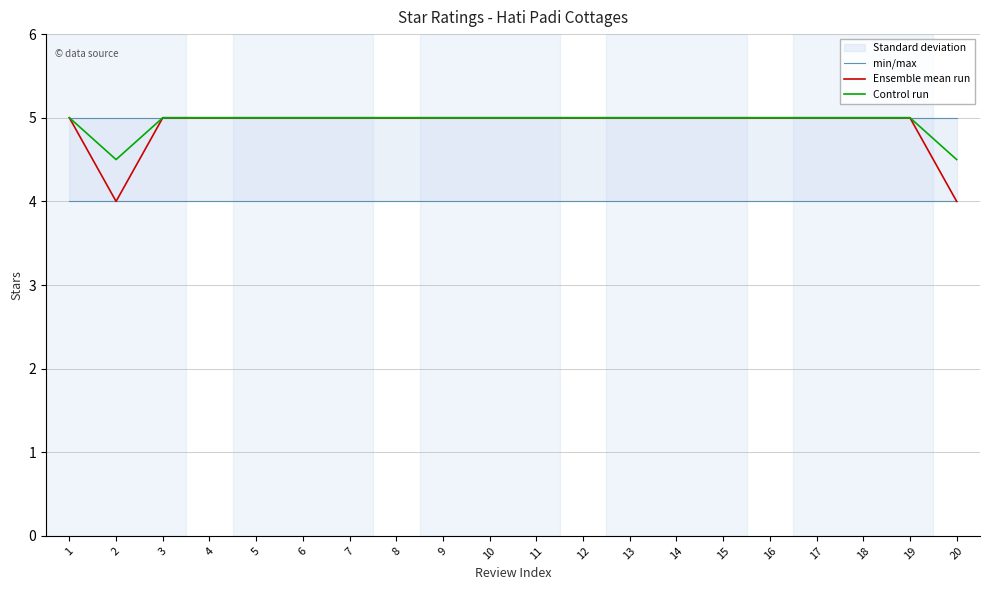

At which label is Control run closest to 4?

2